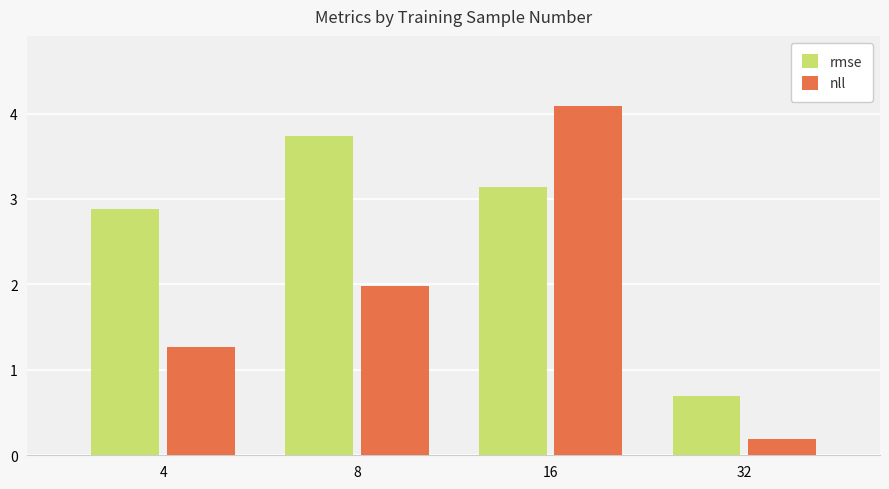

At which category is the sum across all series the highest?

16